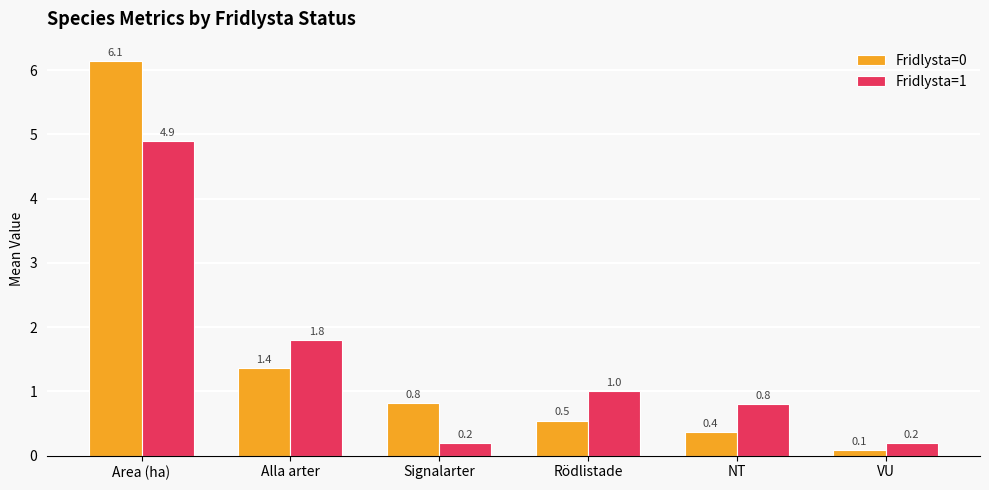

How many bars are there in total?

12